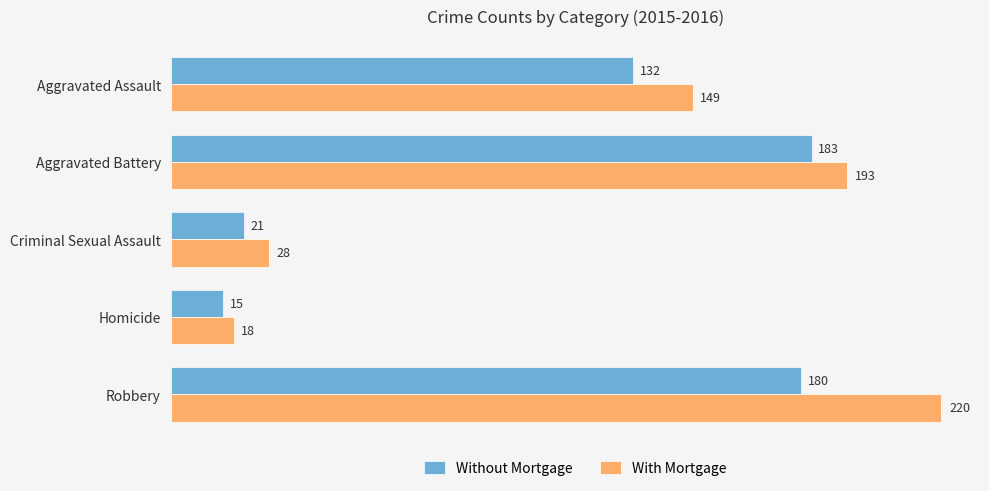

Which series has the largest range (max minus min)?

With Mortgage